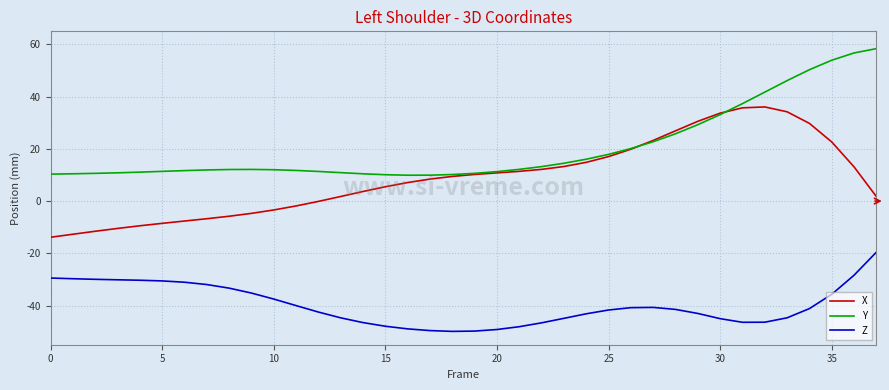

What is the highest value of the Y series?

58.4